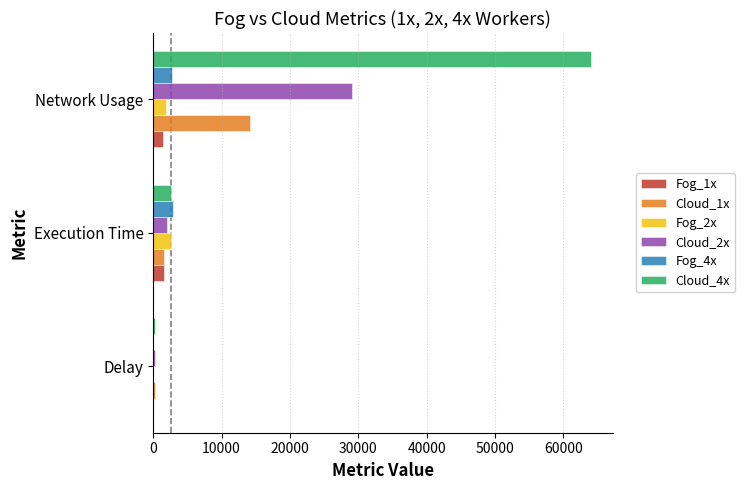

Which series has the largest range (max minus min)?

Cloud_4x